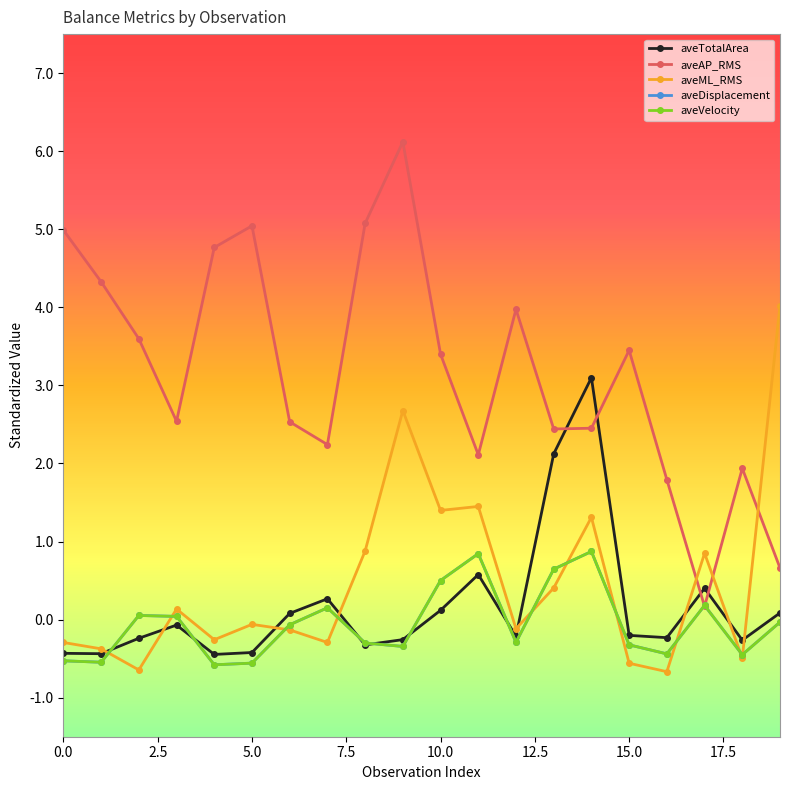

Does the chart have visible grid lines?

No